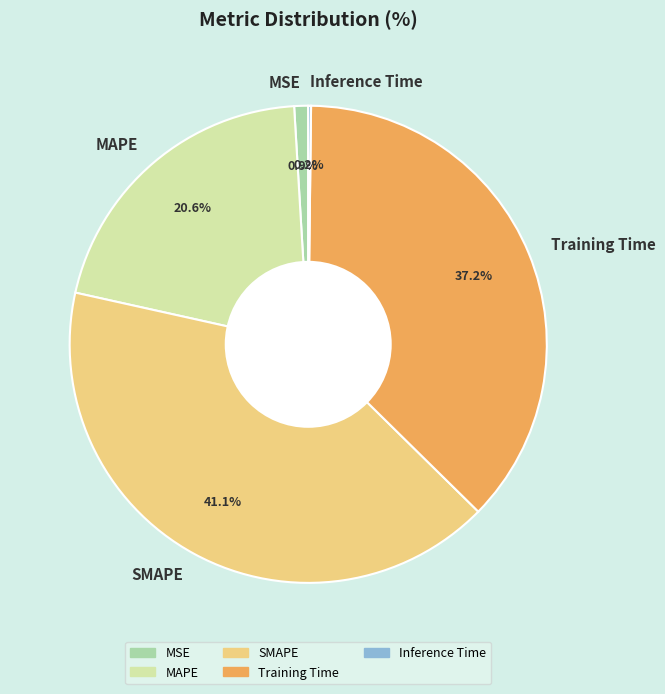

Which category has the biggest portion of the pie?

SMAPE